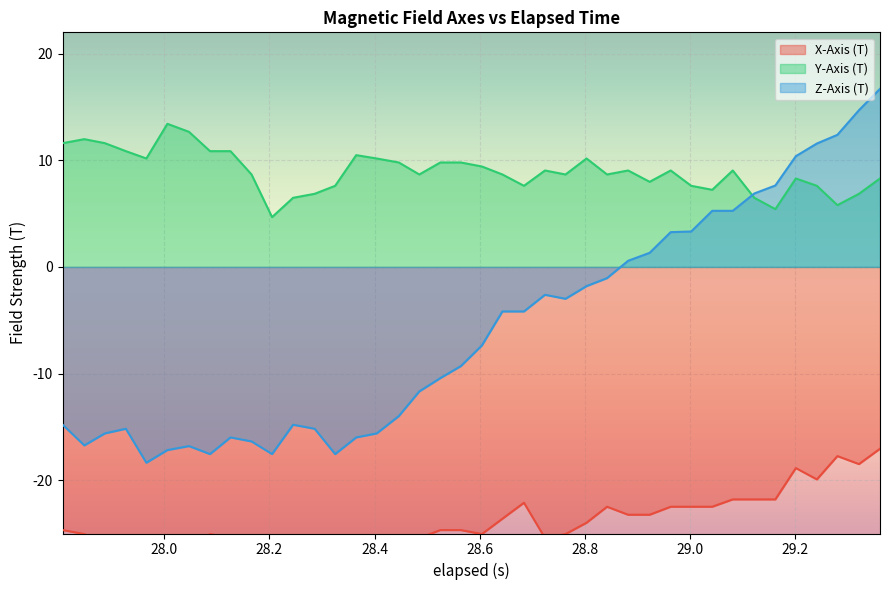

How many lines are shown in the chart?

3